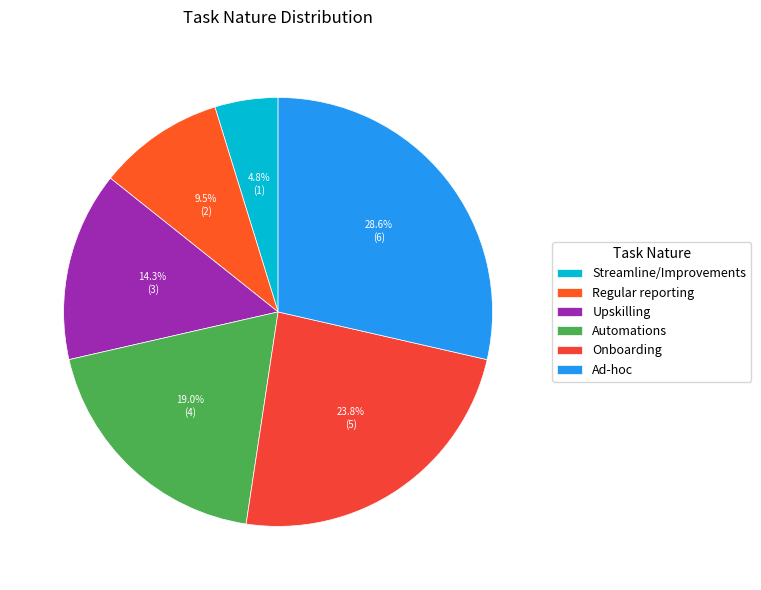

What is the total percentage of Streamline/Improvements and Regular reporting?

14.3%